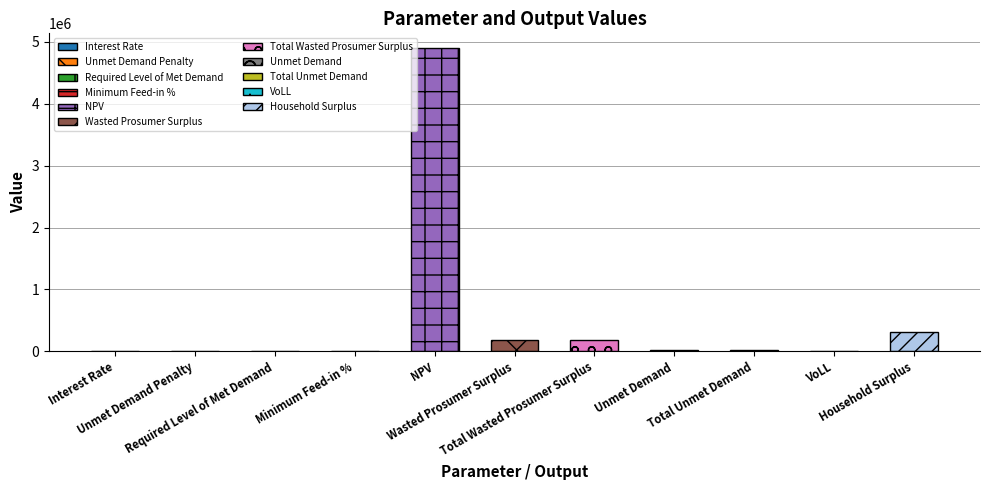

What is the sum of all values?

5597524.0